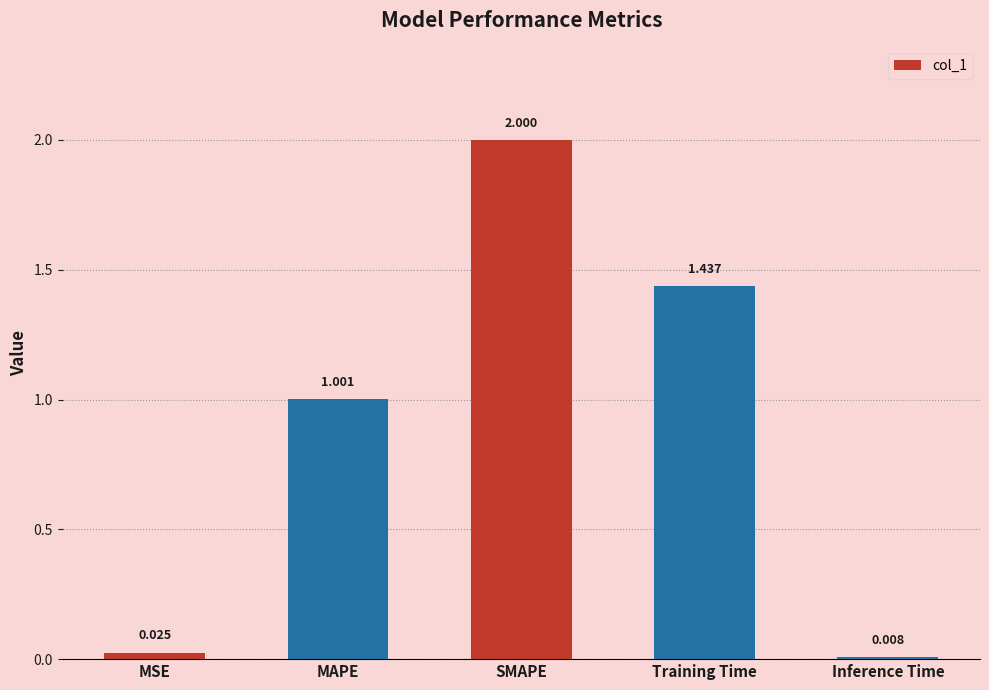

What is the difference between the maximum and minimum values?

2.0